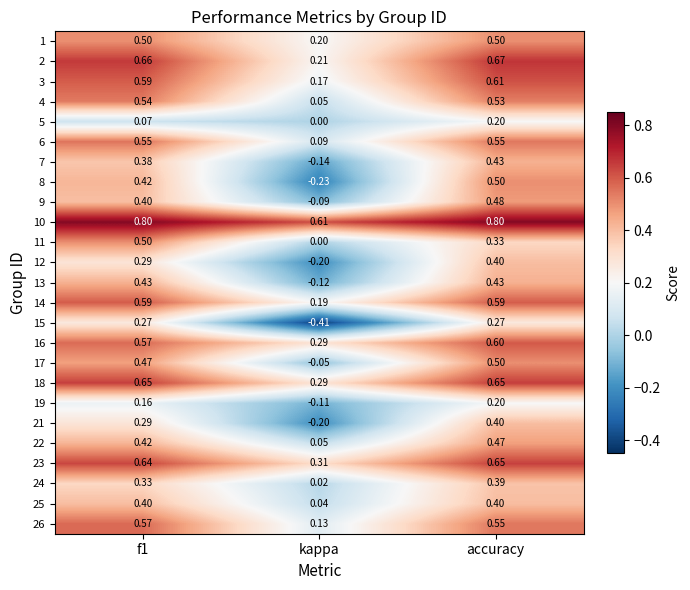

Which series has the widest spread of values?

8